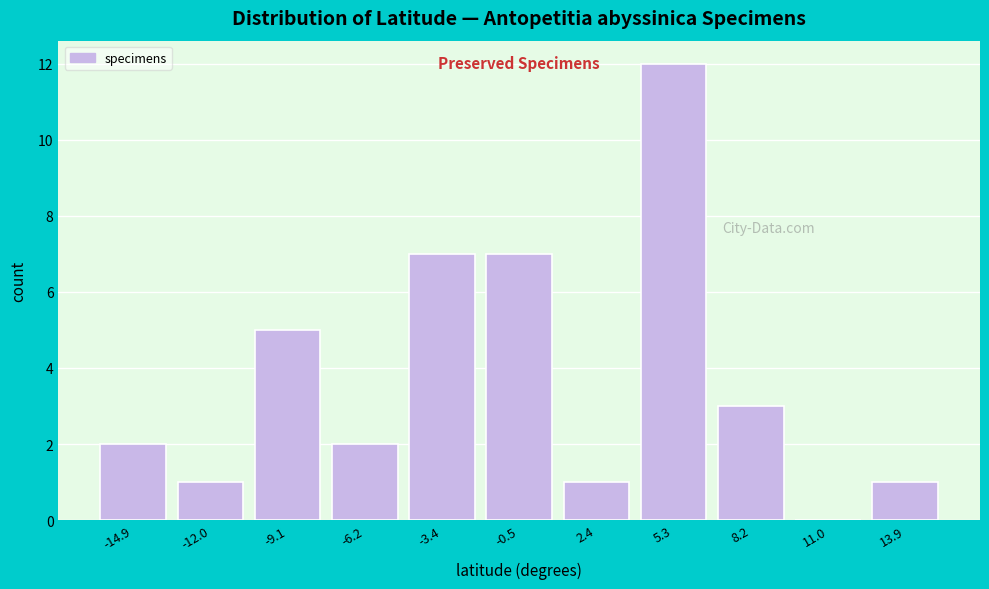

Which range on the x-axis has the tallest bar?

4.0 to 6.5